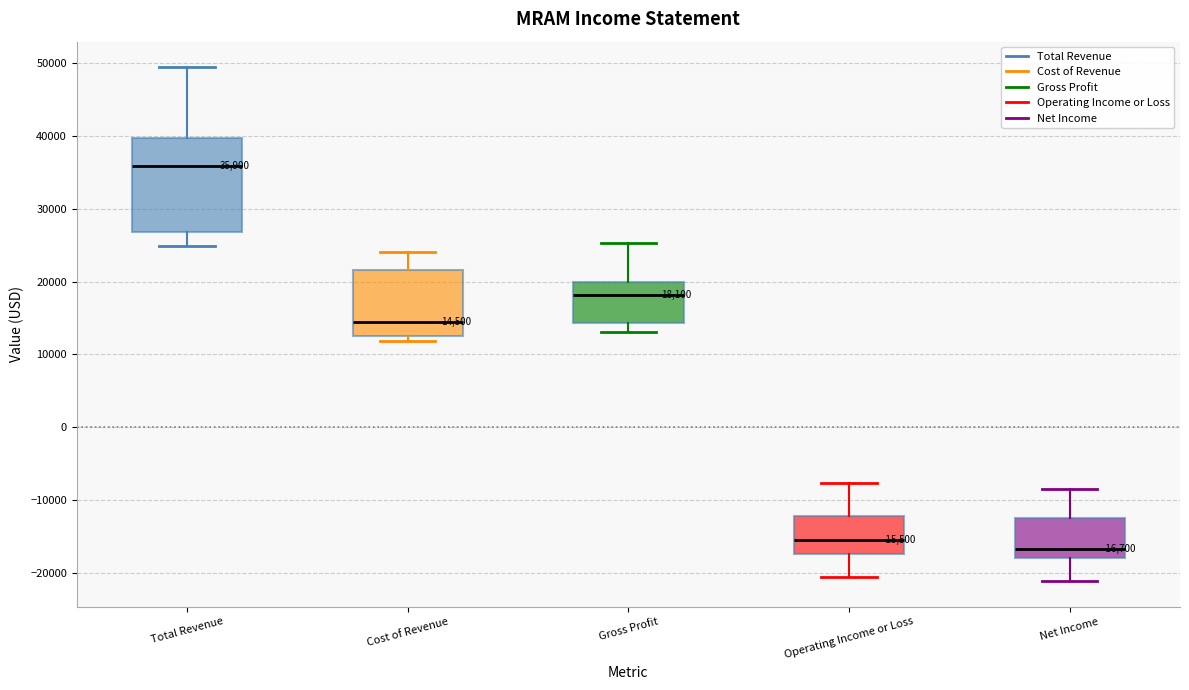

Which box has the highest median line?

Total Revenue